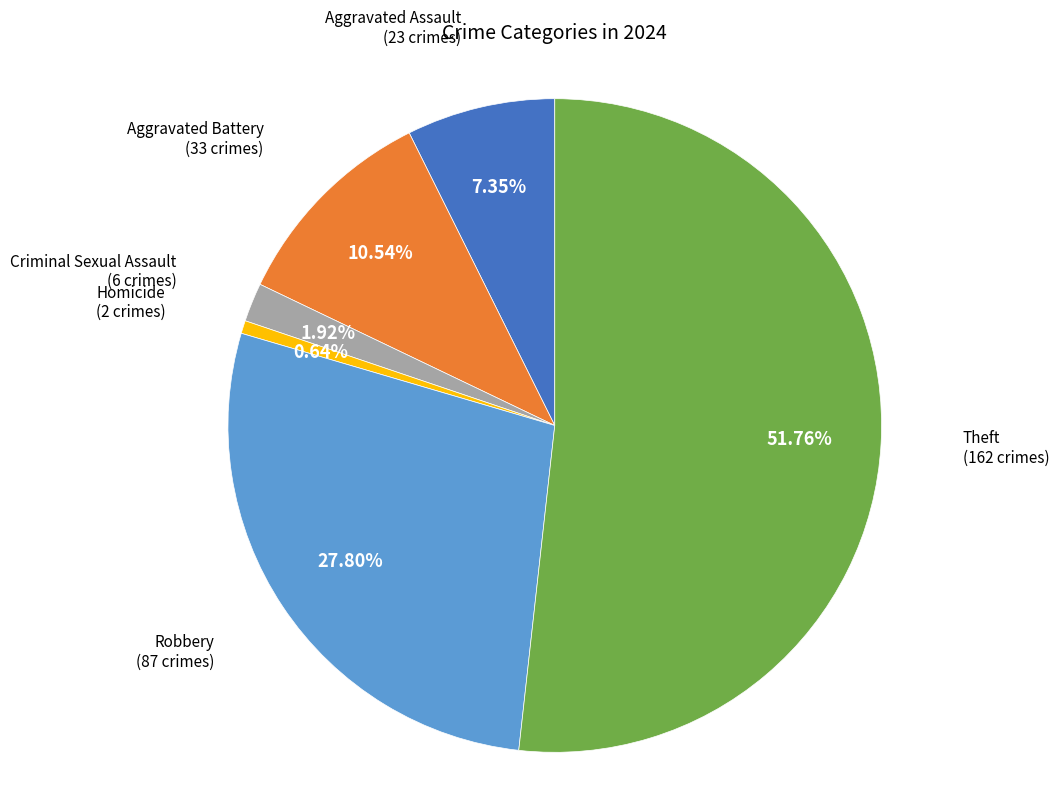

Does any single category account for the majority?

Yes